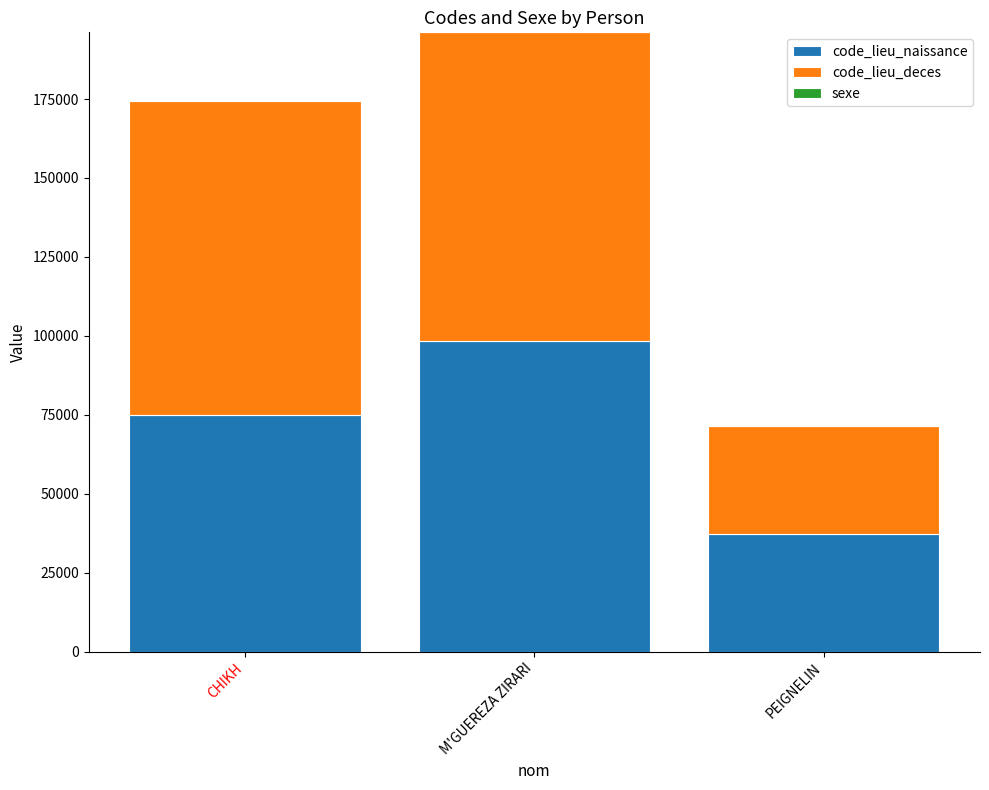

Count the number of categories in the chart.

3